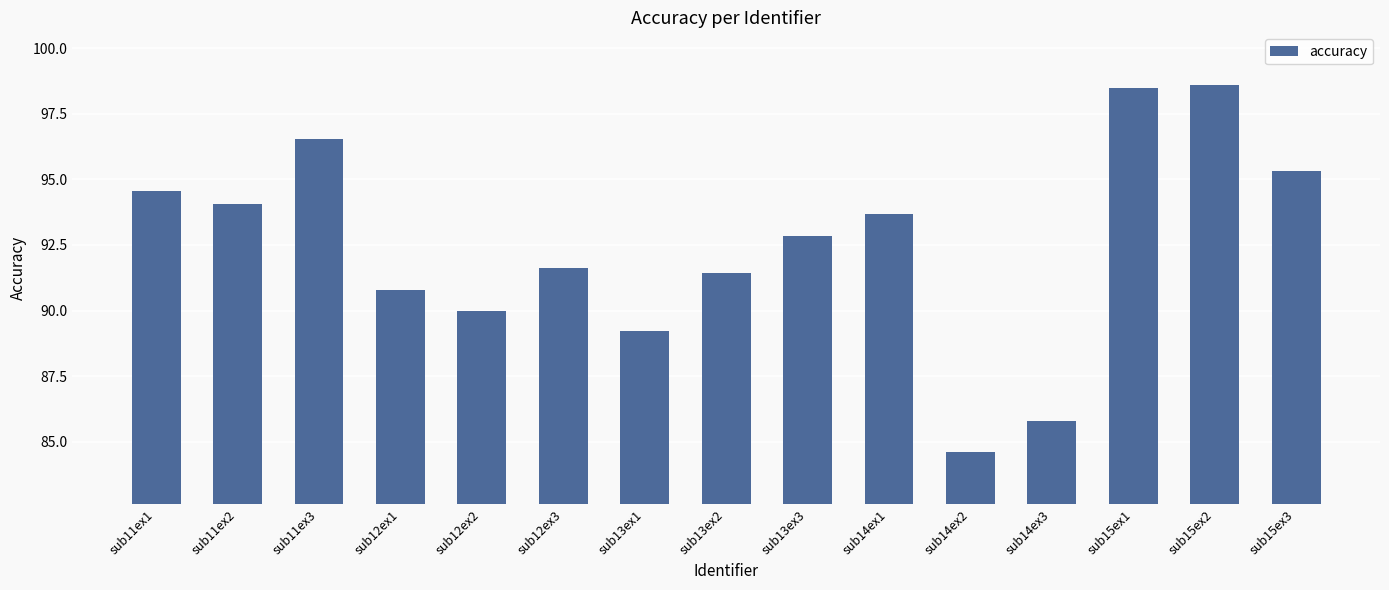

Which has a higher value, sub14ex3 or sub14ex2?

sub14ex3